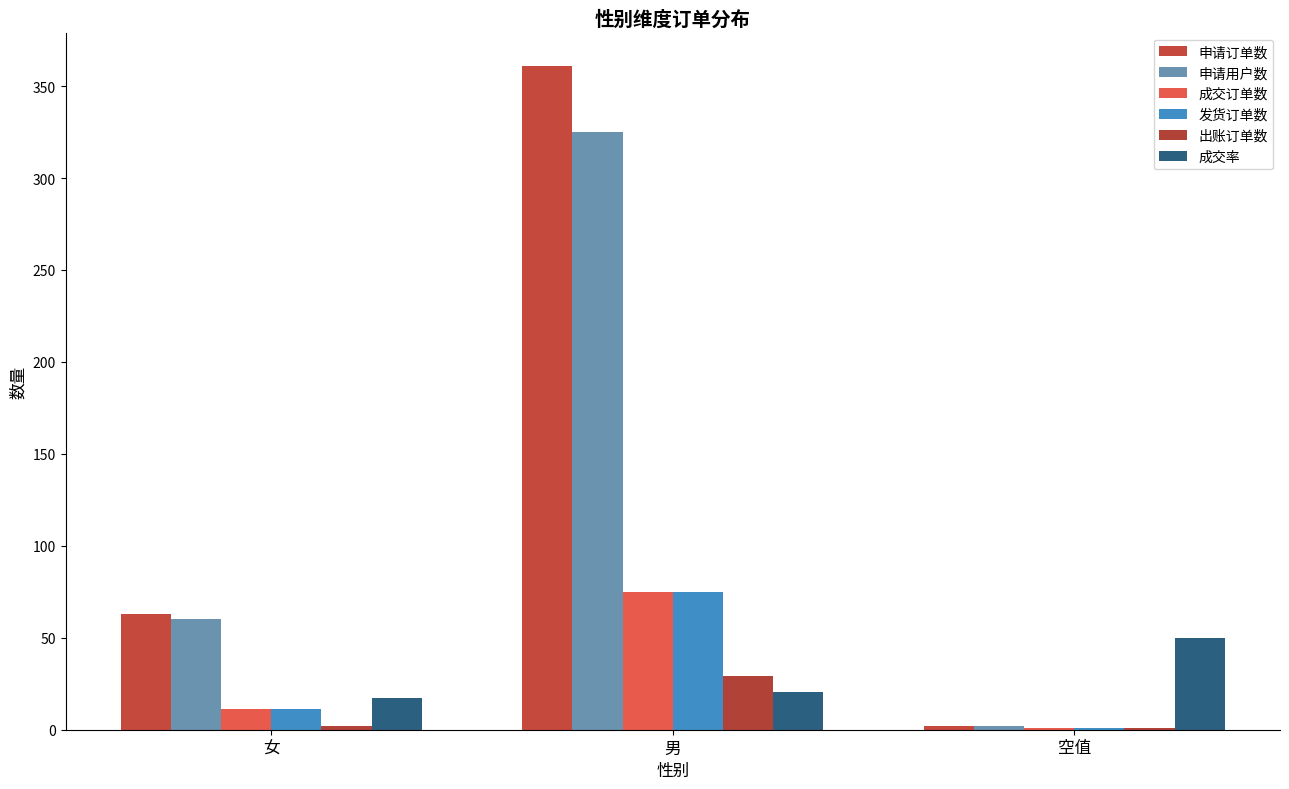

The 出账订单数 series shows 2.0 at 女. True or false?

True